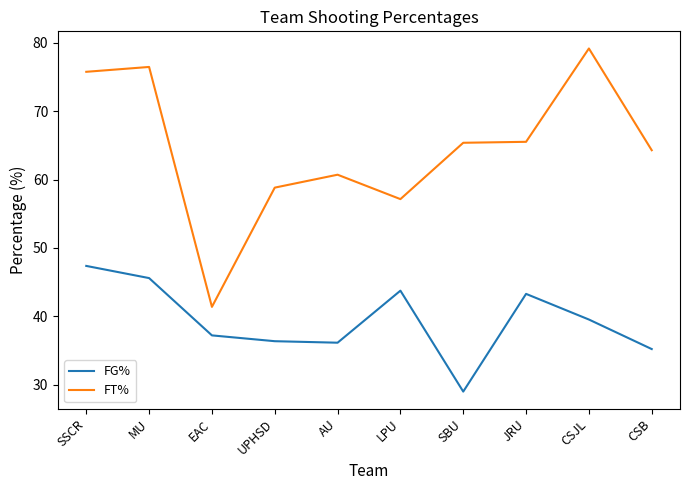

Which series changed the most between EAC and UPHSD?

FT%